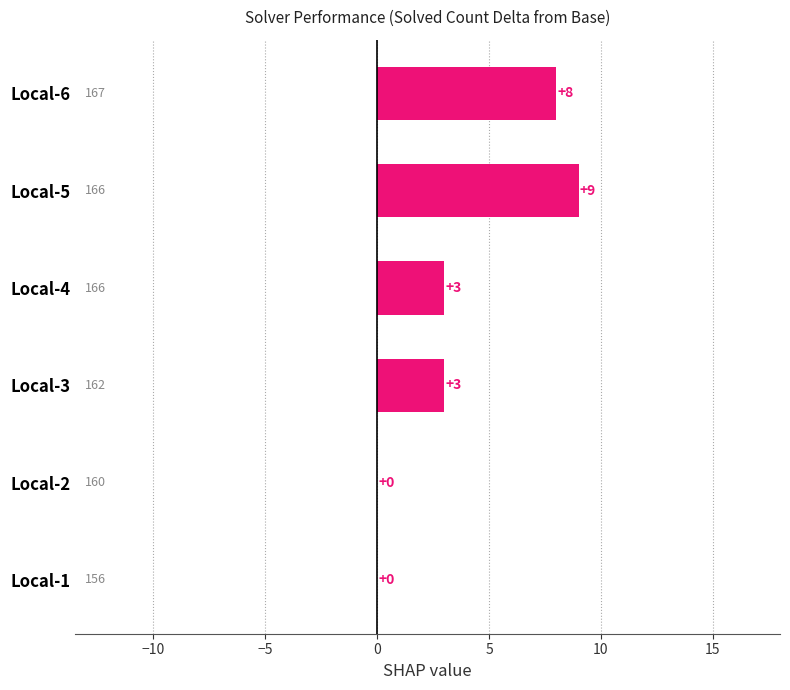

What is the sum of the values at Local-2 and Local-3?

3